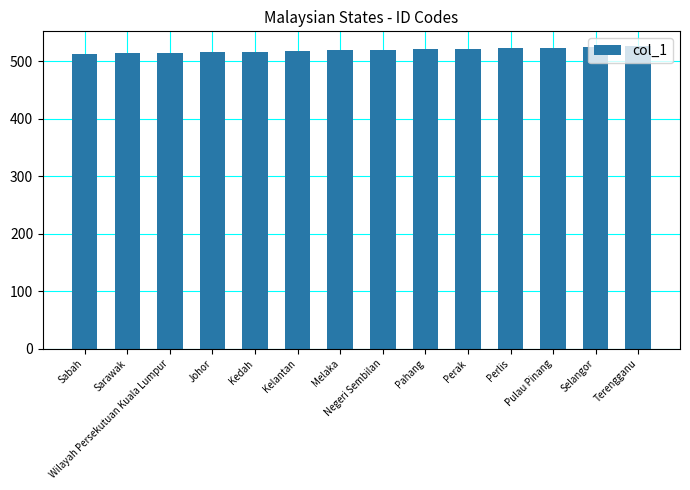

Approximately how many times larger is the value at Kelantan compared to Wilayah Persekutuan Kuala Lumpur?

1.0